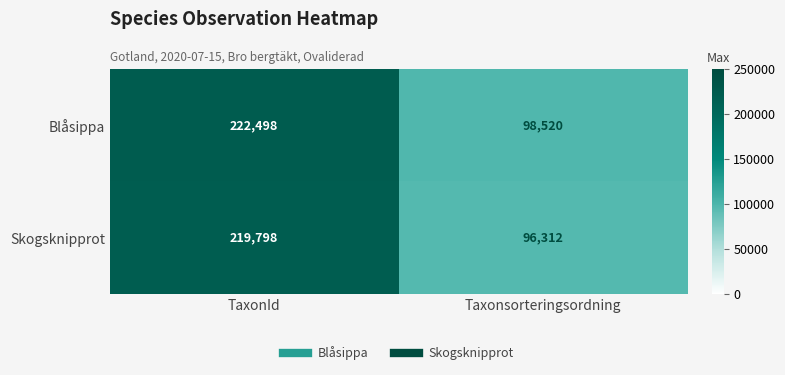

What is the approximate value of Skogsknipprot at TaxonId, to the nearest 10?

219800